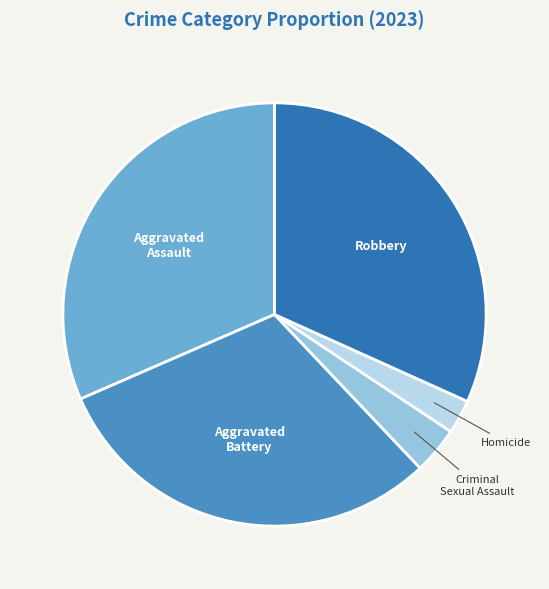

Is it true that Robbery is 25% of the pie?

False